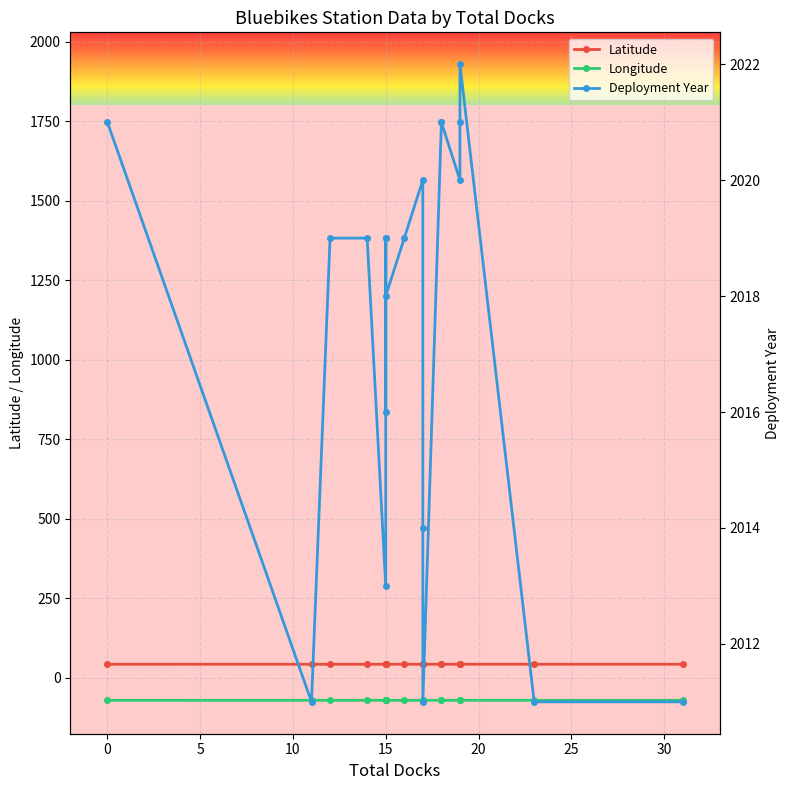

List the series in order of their peak value, highest first.

Deployment Year, Latitude, Longitude